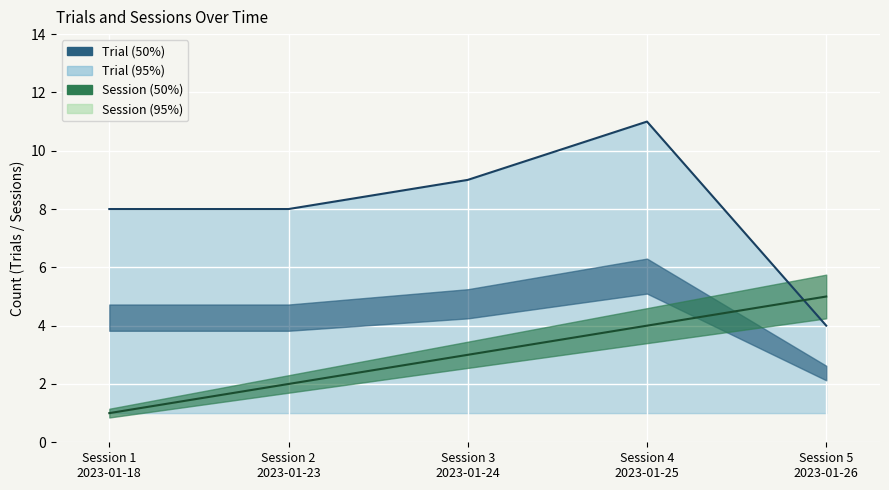

At how many categories does at least one series exceed 8?

2